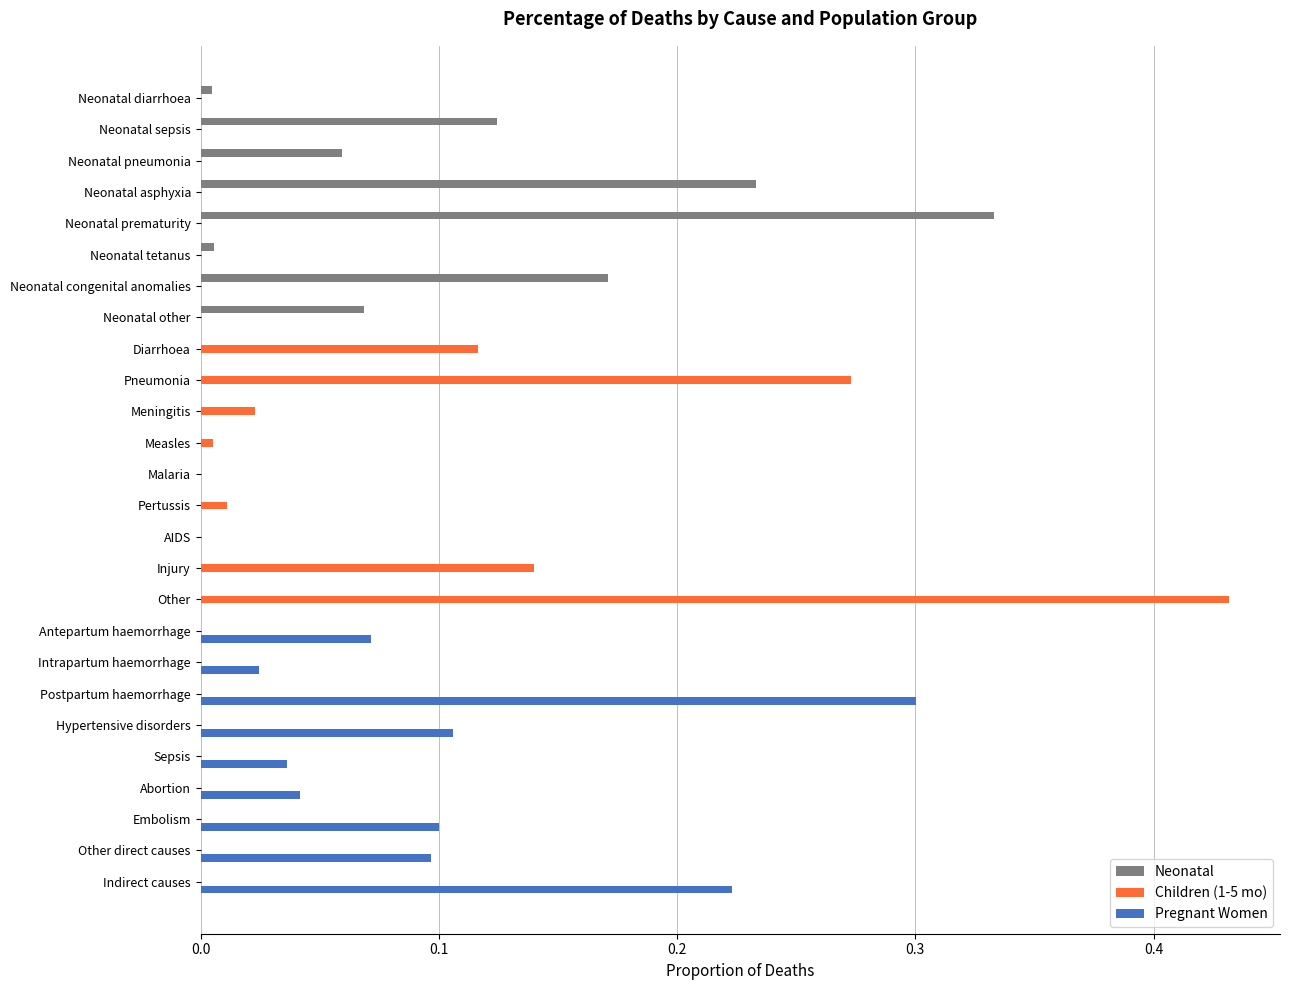

The Children (1-5 mo) series shows 0.0 at Meningitis. True or false?

True